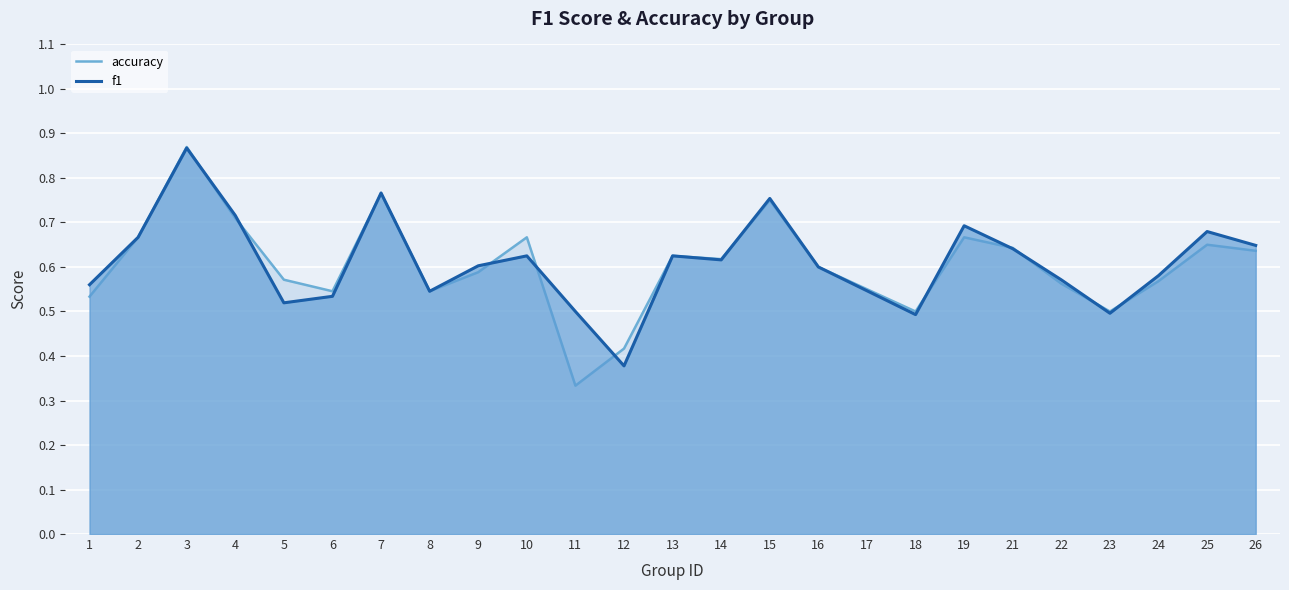

What is the difference between the f1 values at 2 and 12?

0.3